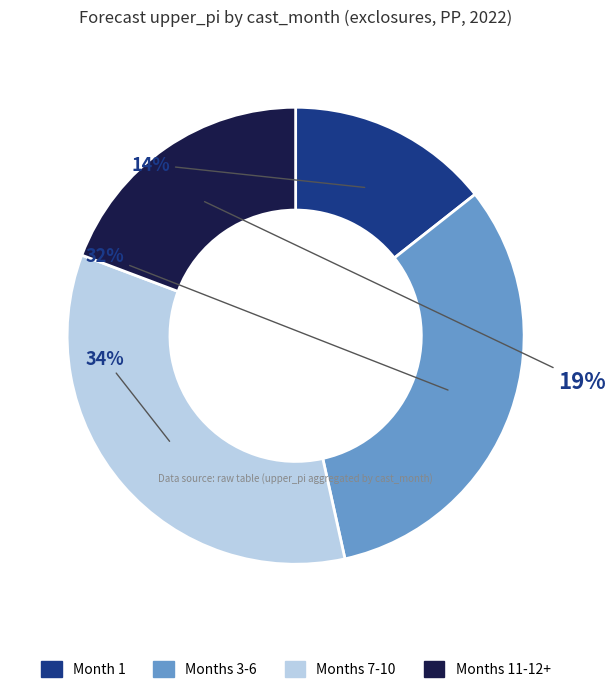

Is it true that Months 3-6 is 27% of the pie?

False